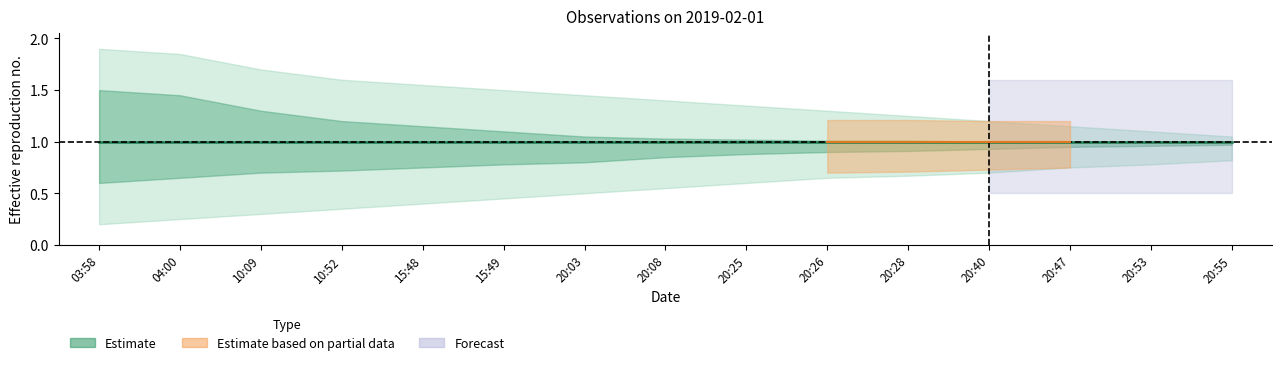

True or false: Estimate_center and Estimate_upper1 cross at least once.

False